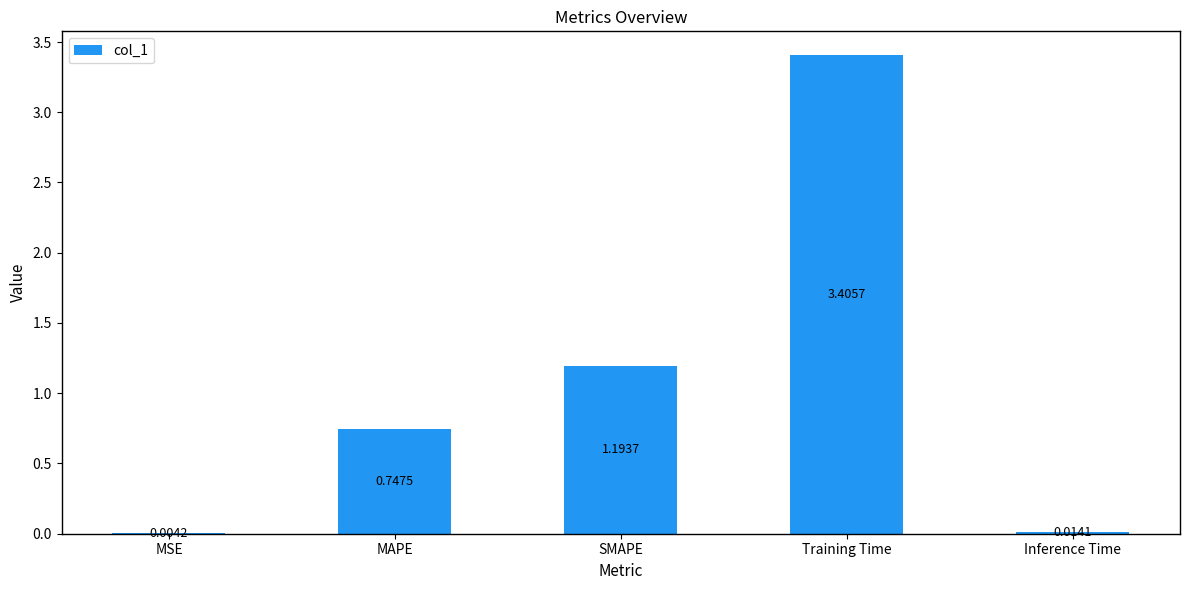

What is the change in value from SMAPE to Inference Time?

-1.2